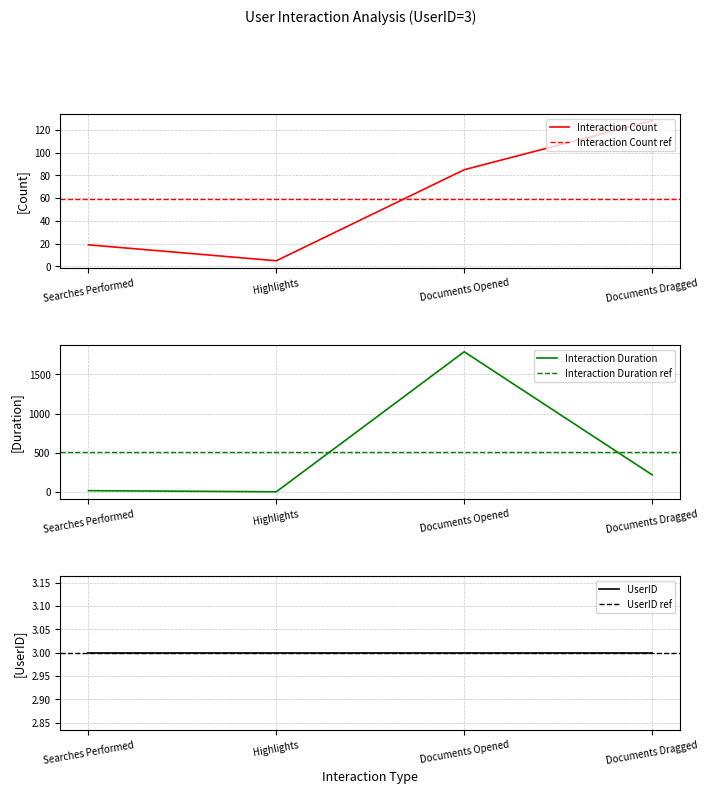

The Interaction Count series shows 19 at Searches Performed. True or false?

True